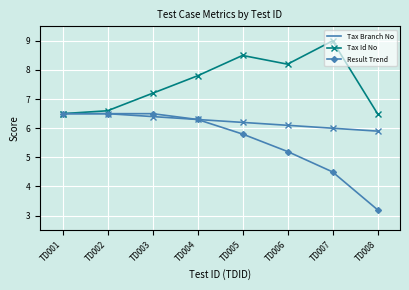

How many series are shown in this chart?

3